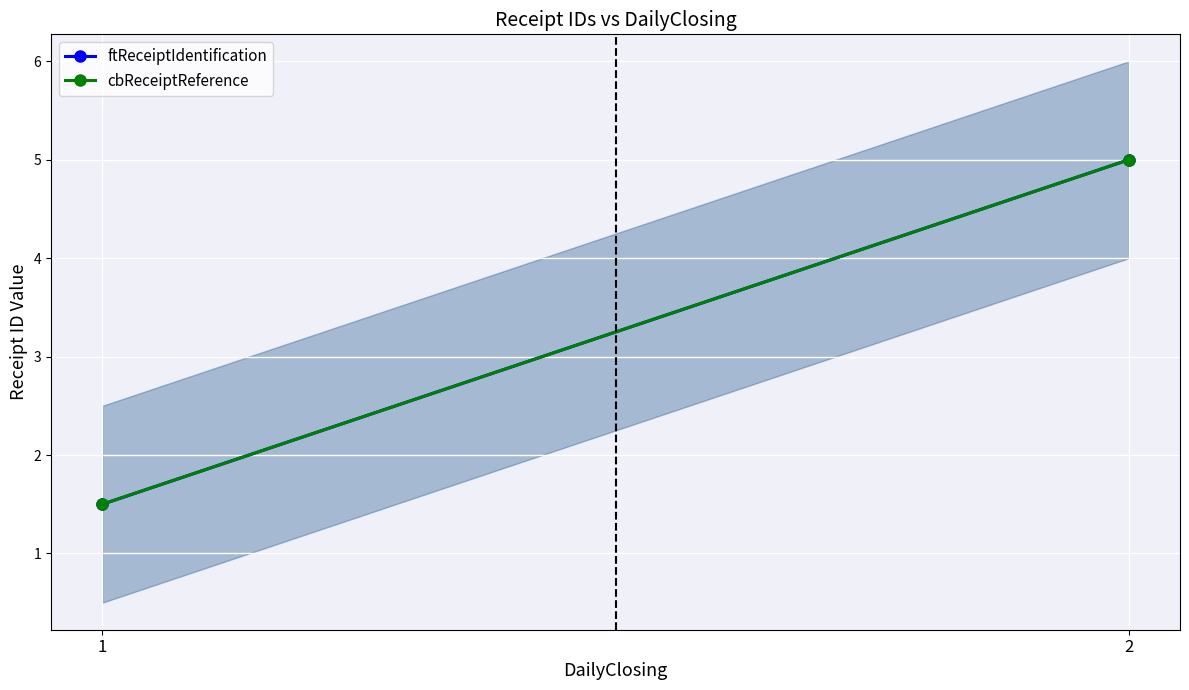

At 2, list the series in order from largest to smallest.

ftReceiptIdentification, cbReceiptReference